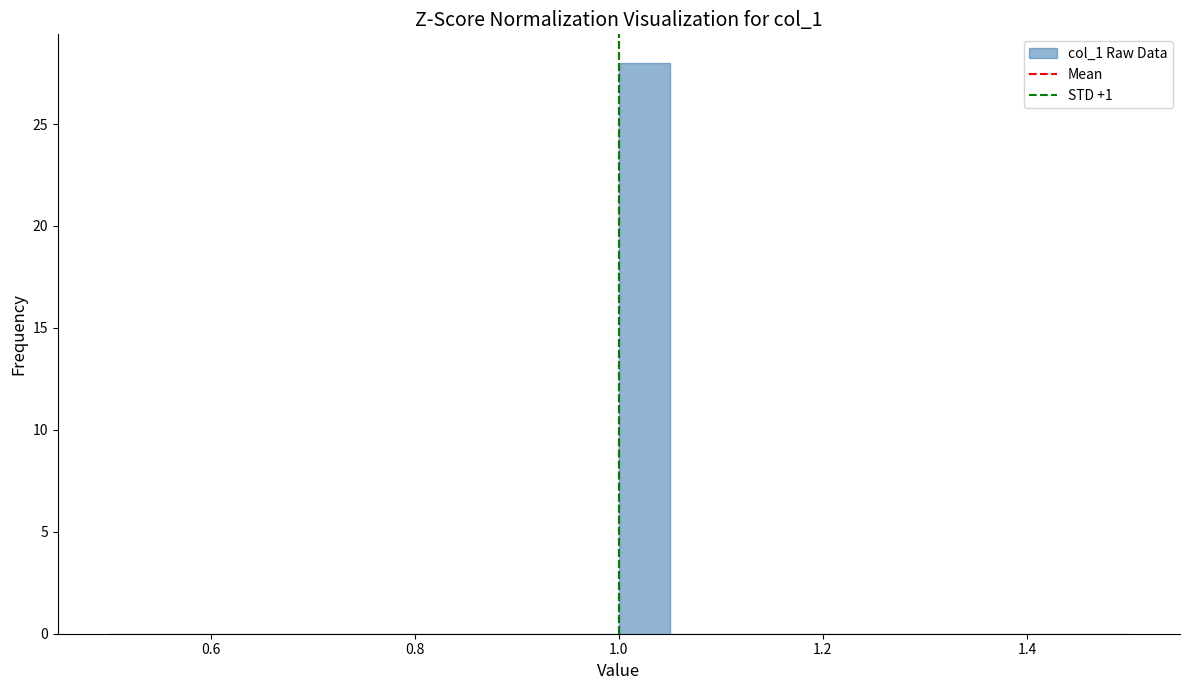

Around what value on the x-axis is the tallest bar? Give the approximate position of its centre, as read against the axis.

1.02